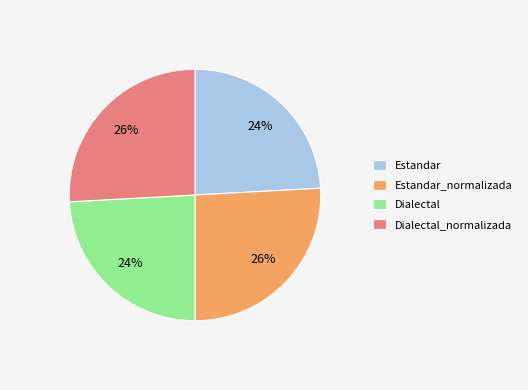

What is the ratio of the value at Estandar to the value at Dialectal_normalizada?

0.9